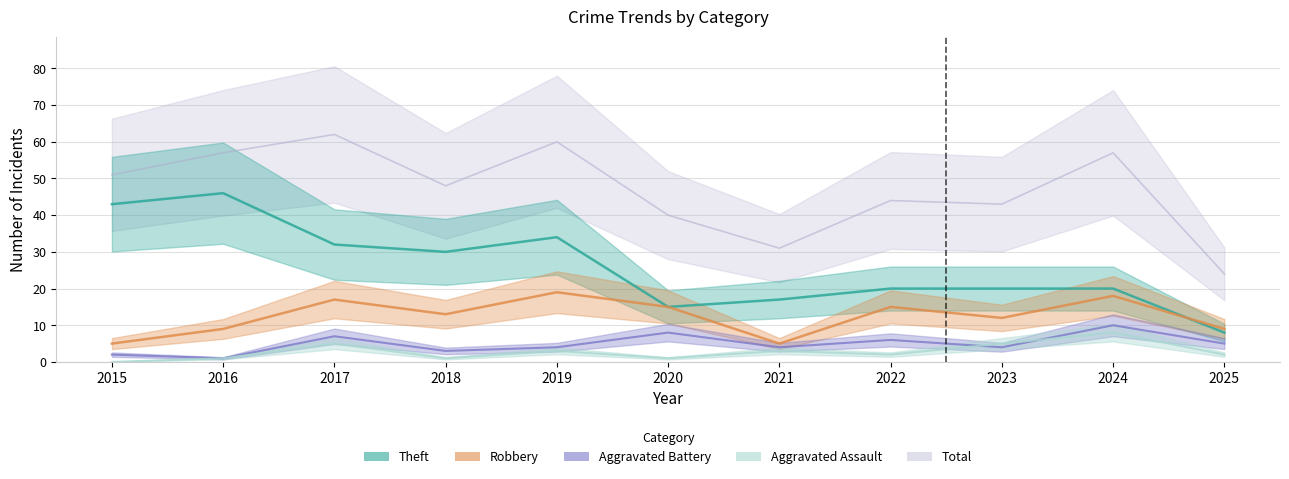

Reading left to right, transcribe all the data shown in this chart.

Theft: 2015=43	2016=46	2017=32	2018=30	2019=34	2020=15	2021=17	2022=20	2023=20	2024=20	2025=8
Robbery: 2015=5	2016=9	2017=17	2018=13	2019=19	2020=15	2021=5	2022=15	2023=12	2024=18	2025=9
Aggravated Battery: 2015=2	2016=1	2017=7	2018=3	2019=4	2020=8	2021=4	2022=6	2023=4	2024=10	2025=5
Aggravated Assault: 2015=0	2016=1	2017=5	2018=1	2019=3	2020=1	2021=3	2022=2	2023=5	2024=8	2025=2
Total: 2015=51	2016=57	2017=62	2018=48	2019=60	2020=40	2021=31	2022=44	2023=43	2024=57	2025=24